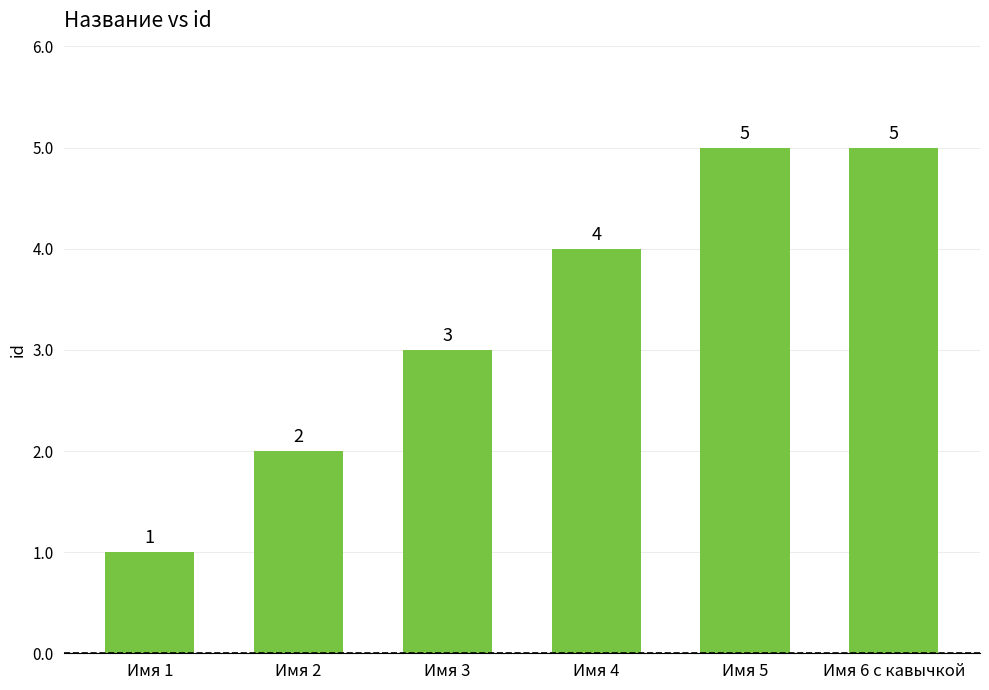

Reading left to right, transcribe all the data shown in this chart.

Имя 1=1	Имя 2=2	Имя 3=3	Имя 4=4	Имя 5=5	Имя 6 с кавычкой=5